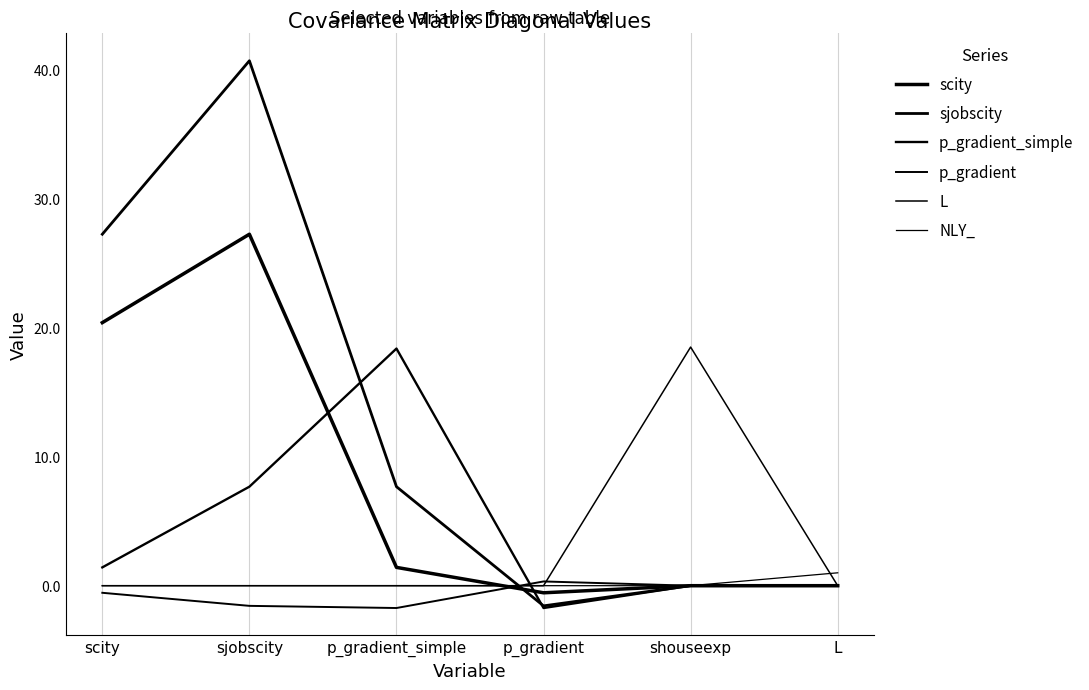

How many lines are shown in the chart?

6